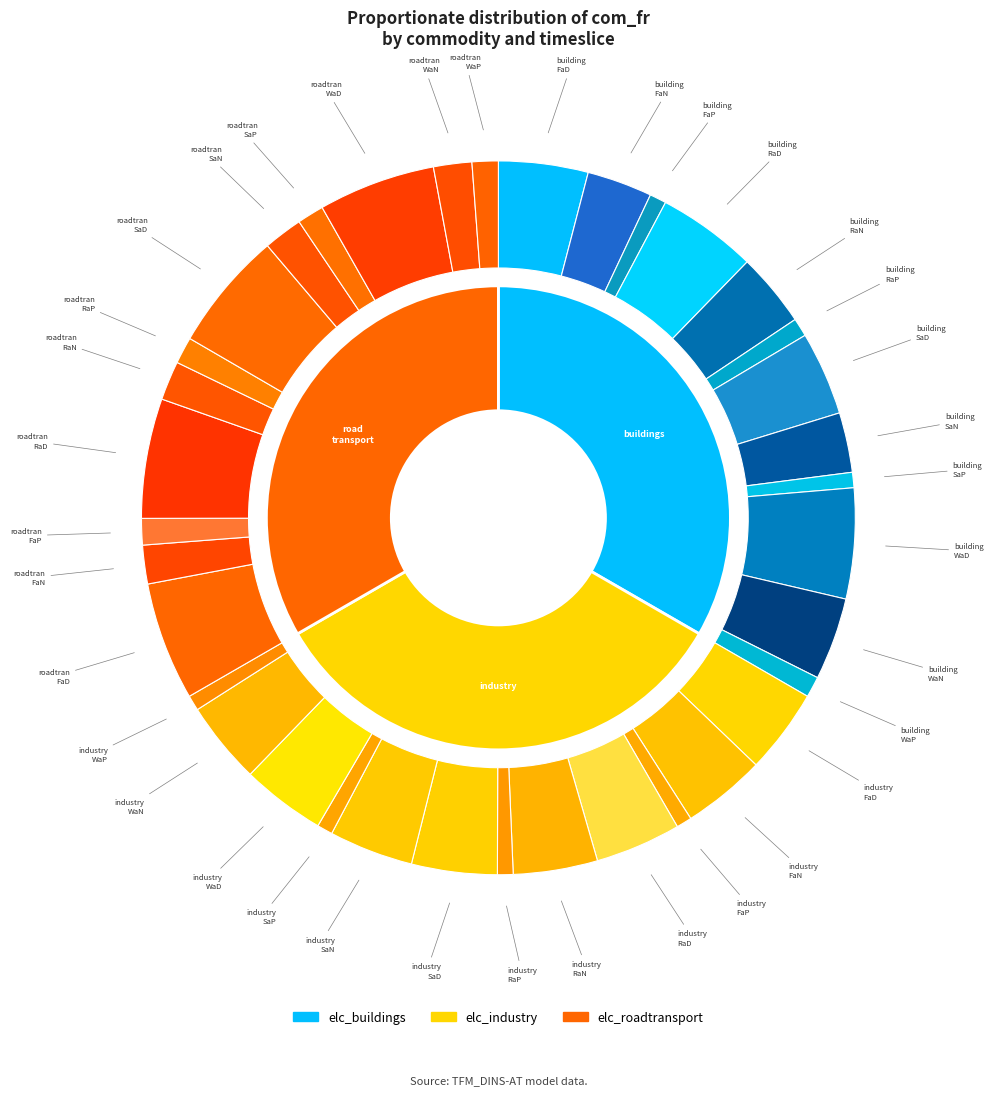

To the nearest percent, what is the combined percentage of FaP and WaP?

4%